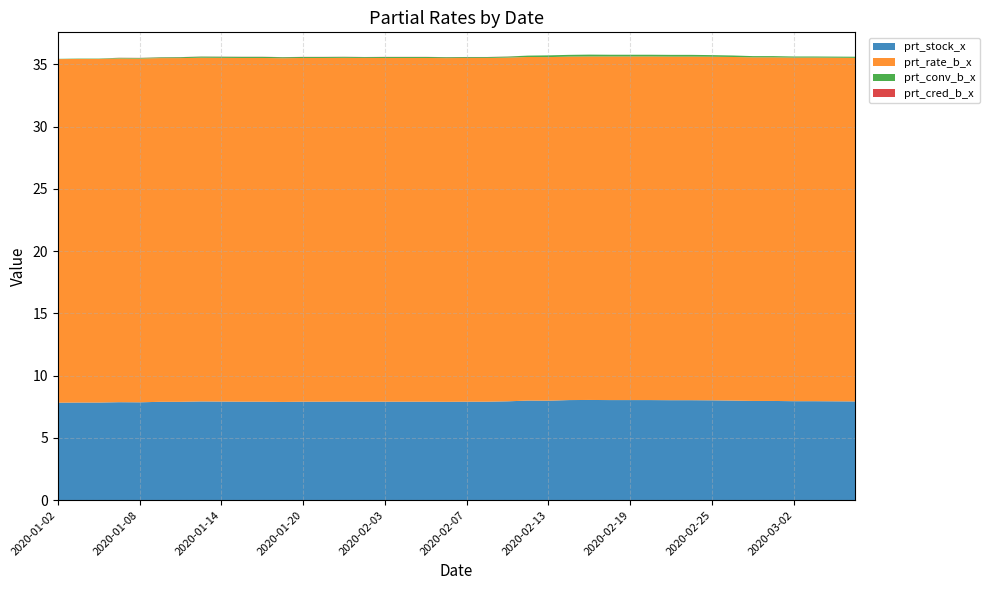

Reading right to left, transcribe all the data shown in this chart.

prt_stock_x: 7.9	7.9	8.0	8.0	8.0	8.0	8.0	8.0	8.0	8.0	8.0	8.0	8.0	8.1	8.0	8.0	8.0	7.9	7.9	7.9	7.9	7.9	7.9	7.9	7.9	7.9	7.9	7.9	7.9	7.9	7.9	7.9	7.9	7.9	7.9	7.9	7.9	7.8	7.8	7.8
prt_rate_b_x: 27.6	27.6	27.6	27.6	27.6	27.6	27.6	27.6	27.6	27.6	27.6	27.6	27.6	27.6	27.6	27.6	27.6	27.6	27.6	27.6	27.6	27.6	27.6	27.6	27.6	27.6	27.6	27.6	27.6	27.6	27.6	27.6	27.6	27.6	27.6	27.6	27.6	27.6	27.6	27.6
prt_conv_b_x: 0.1	0.1	0.1	0.1	0.1	0.1	0.1	0.1	0.1	0.1	0.1	0.1	0.1	0.1	0.1	0.1	0.1	0.1	0.1	0.1	0.1	0.1	0.1	0.1	0.1	0.1	0.1	0.1	0.1	0.1	0.1	0.1	0.1	0.1	0.1	0.1	0.1	0.0	0.0	0.0
prt_cred_b_x: 0.0	0.0	0.0	0.0	0.0	0.0	0.0	0.0	0.0	0.0	0.0	0.0	0.0	0.0	0.0	0.0	0.0	0.0	0.0	0.0	0.0	0.0	0.0	0.0	0.0	0.0	0.0	0.0	0.0	0.0	0.0	0.0	0.0	0.0	0.0	0.0	0.0	0.0	0.0	0.0